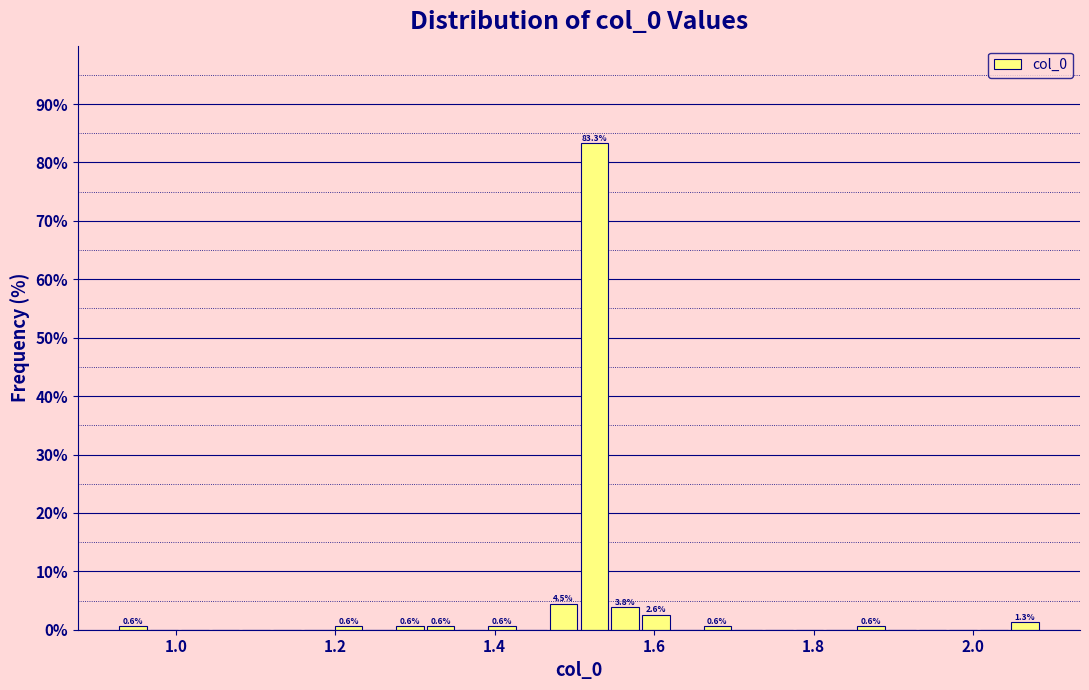

Read against the x-axis, roughly where is the centre of the tallest bar?

1.52